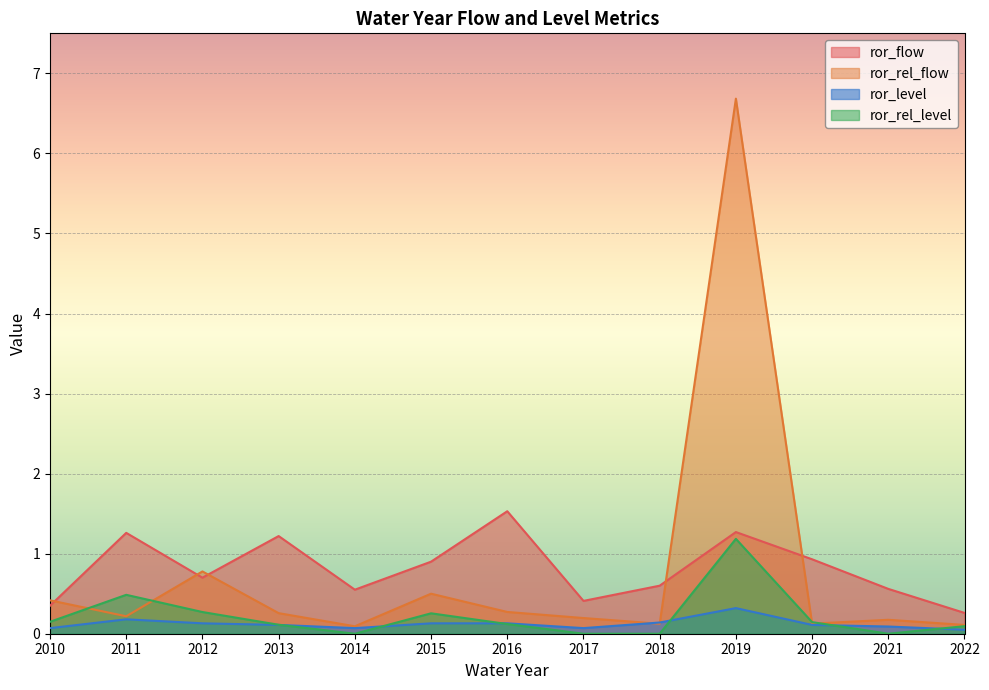

True or false: ror_level has more than 0 points higher than both neighbors.

True